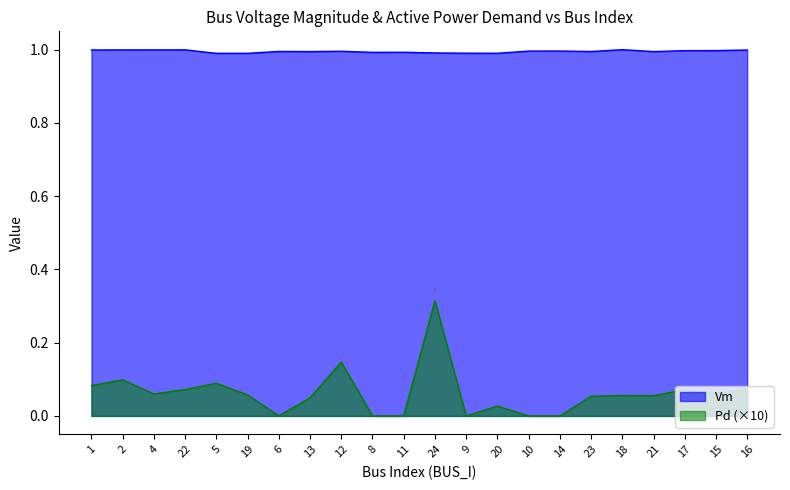

True or false: Pd has more than 2 interior local peaks.

True